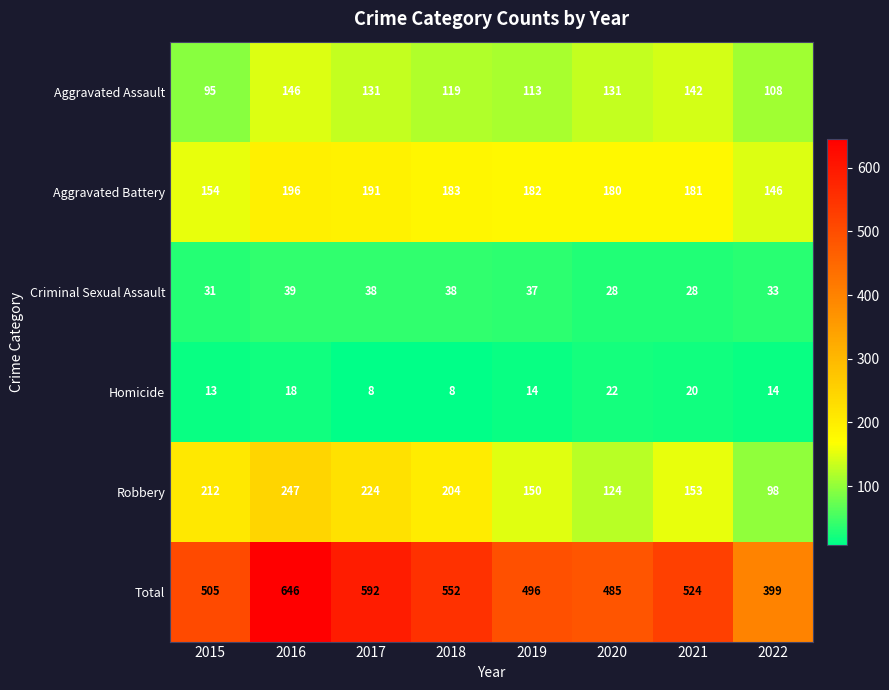

What is the difference between the highest and lowest values at 2022?

385